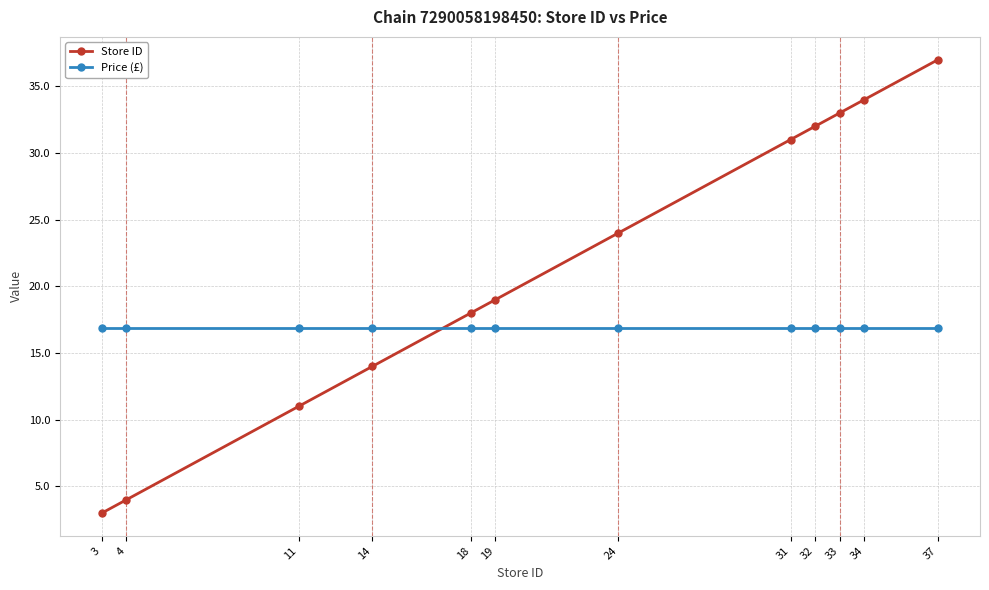

At which label does Store ID reach its peak?

37